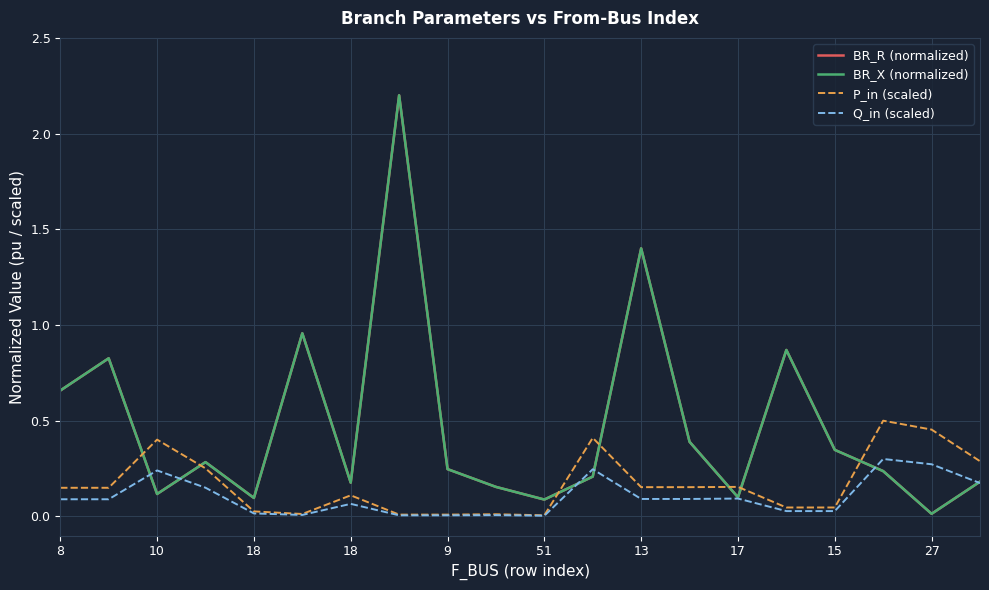

List the series in order of their peak value, highest first.

BR_R (normalized), BR_X (normalized), P_in (scaled), Q_in (scaled)